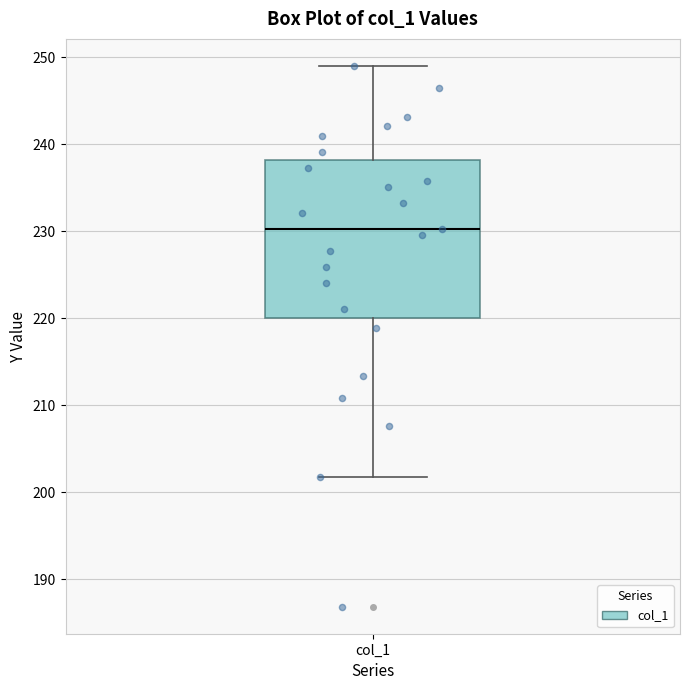

Read this box plot against the y-axis: the position of the median line, the range covered by the box, and the ends of both whiskers. The values are not printed on the chart, so give them approximately, as read against the axis.

median 230, box 220 to 238, whiskers 202 to 249